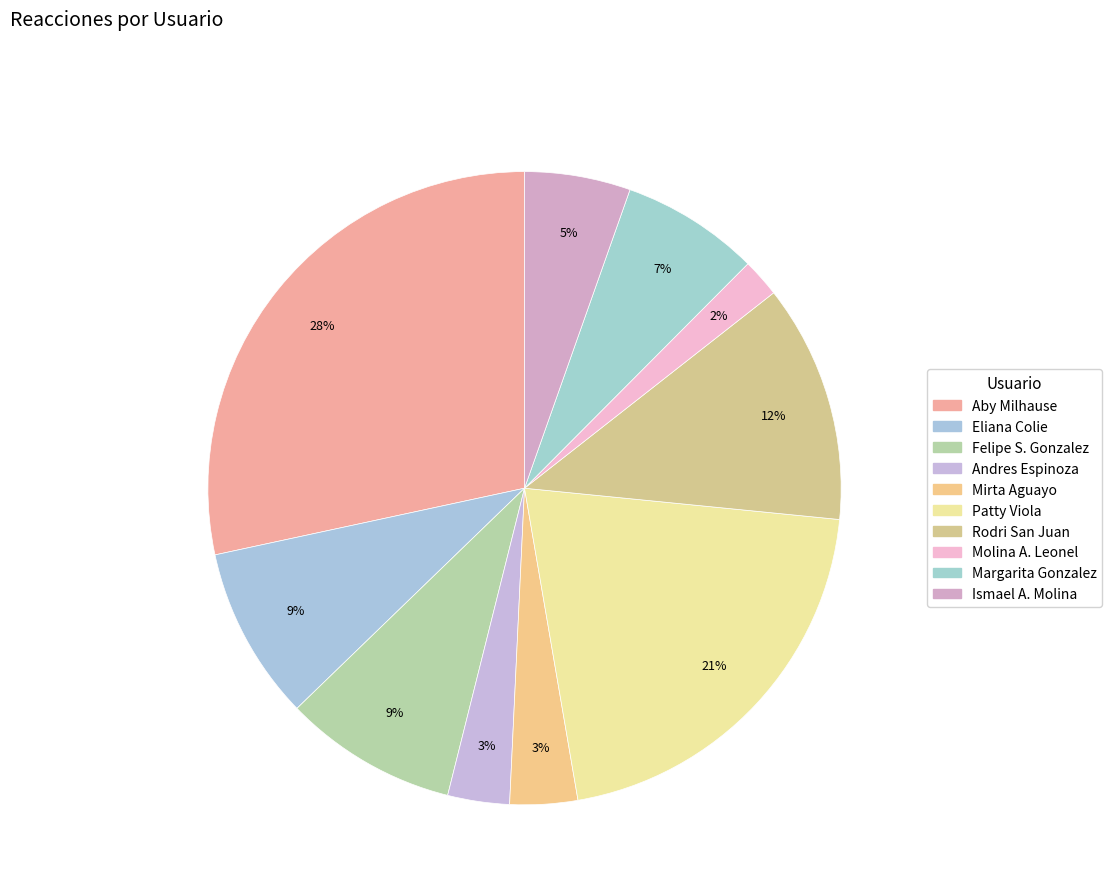

Count the number of slices in the pie.

10